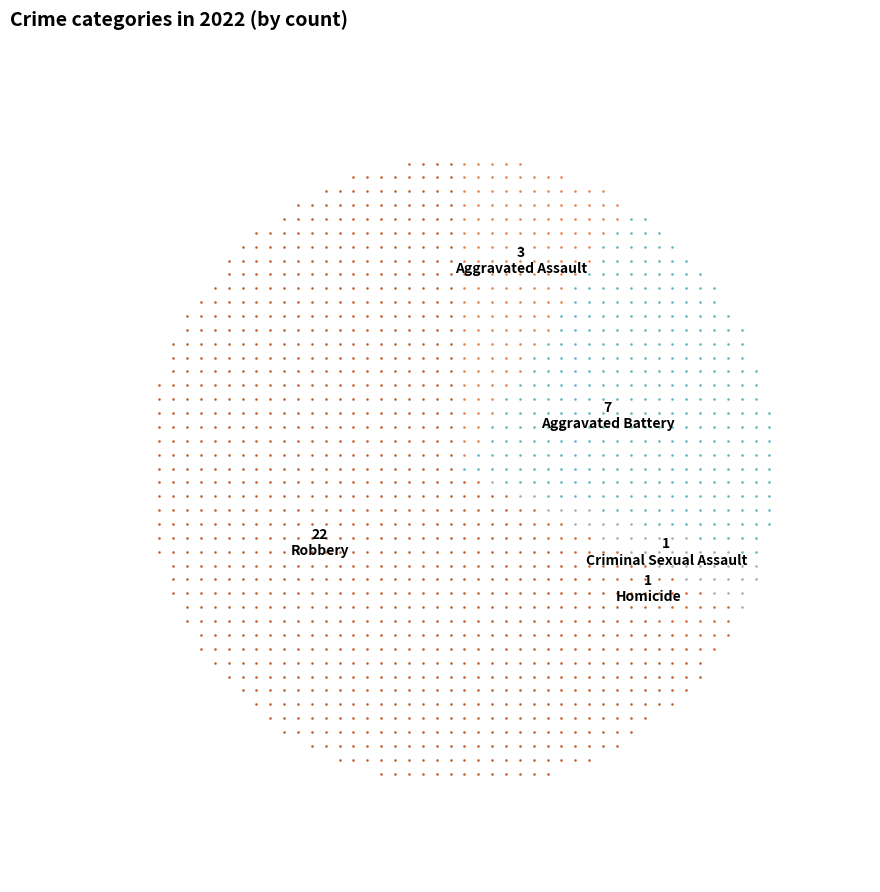

Rank the categories by value from lowest to highest.

Criminal Sexual Assault, Homicide, Aggravated Assault, Aggravated Battery, Robbery